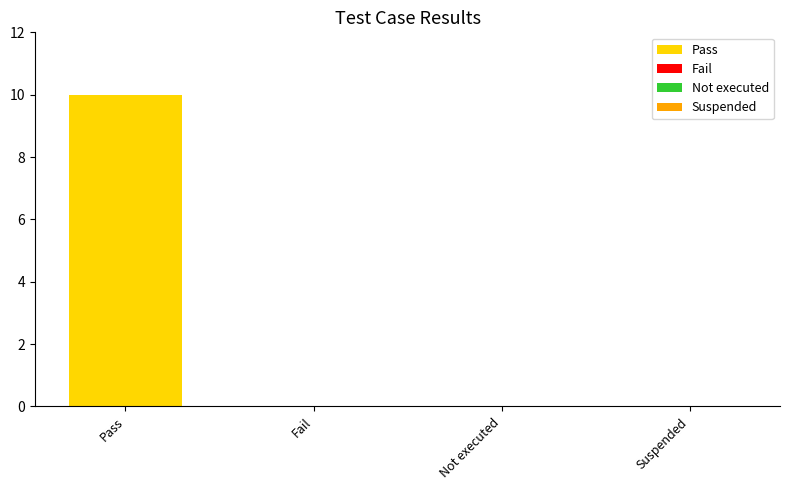

Are the bars horizontal?

No